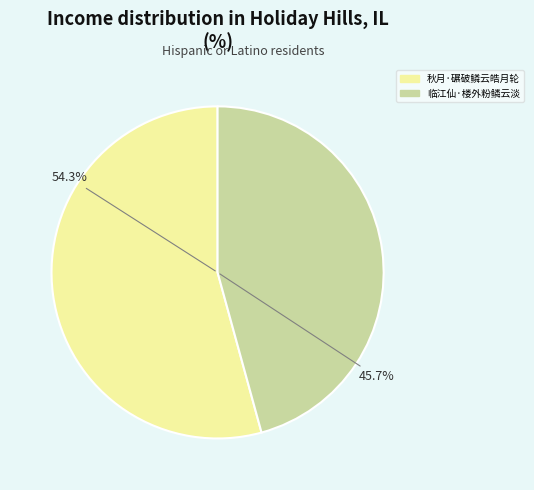

To the nearest percent, what is the difference between the 临江仙·楼外粉鳞云淡 and 秋月·碾破鳞云皓月轮 slice percentages?

9%